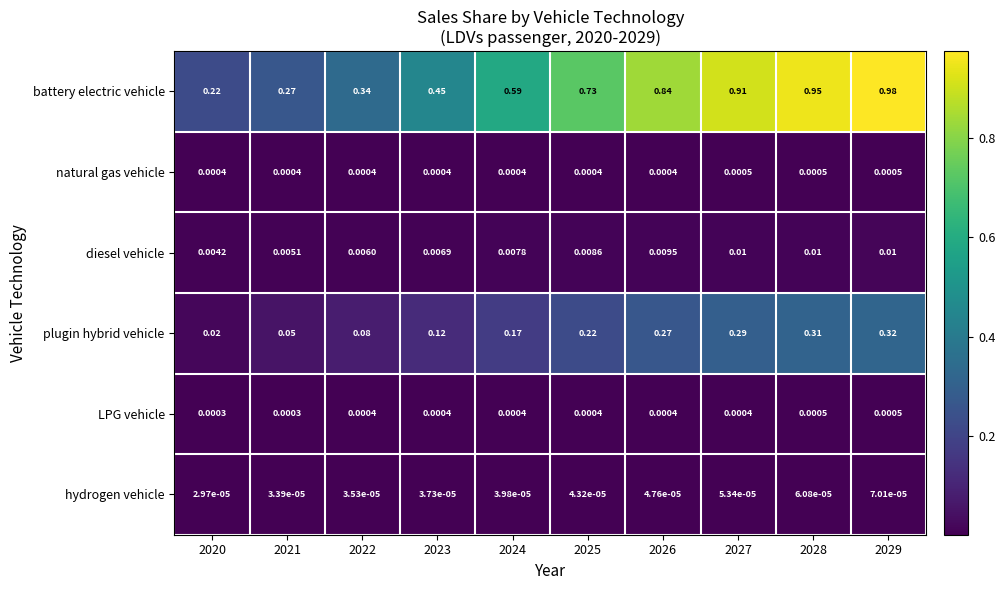

Which series has the largest total across all categories?

battery electric vehicle